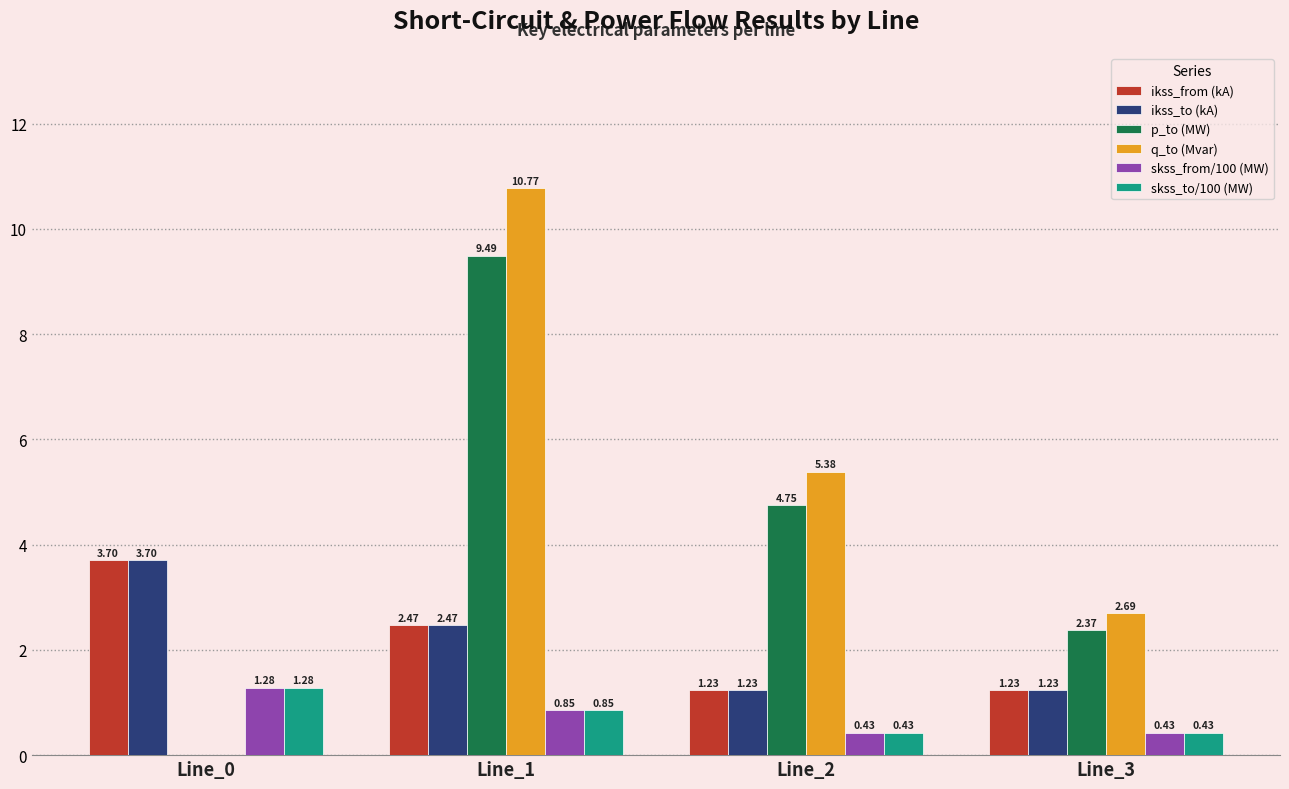

Which series has the largest total across all categories?

q_to (Mvar)